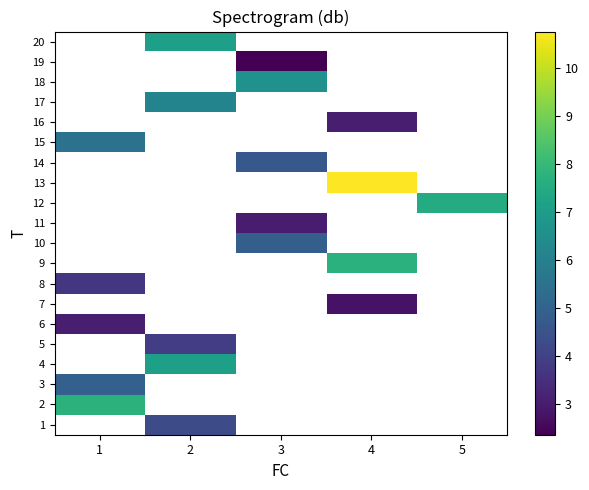

Which category has the lowest value across all series?

3